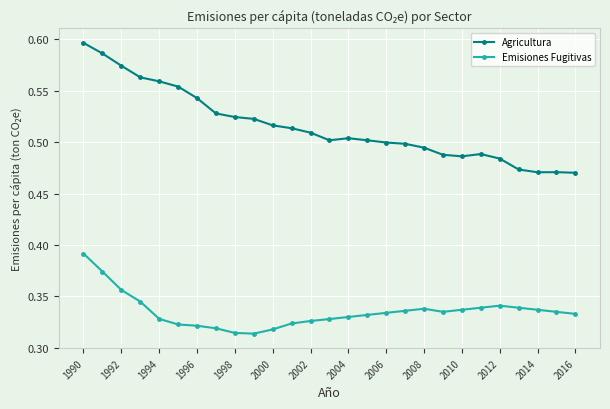

True or false: Agricultura has more than 1 points higher than both neighbors.

True